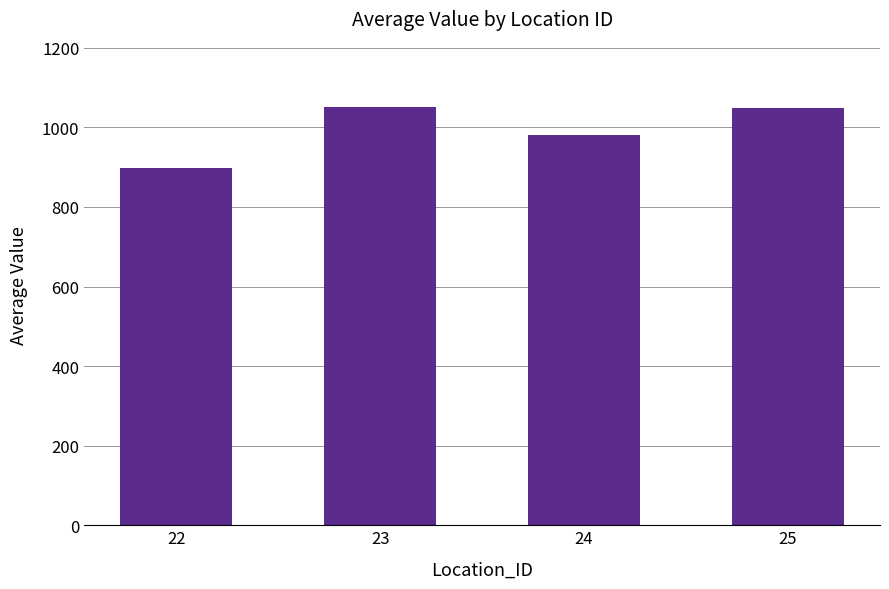

How many bars are there in total?

4